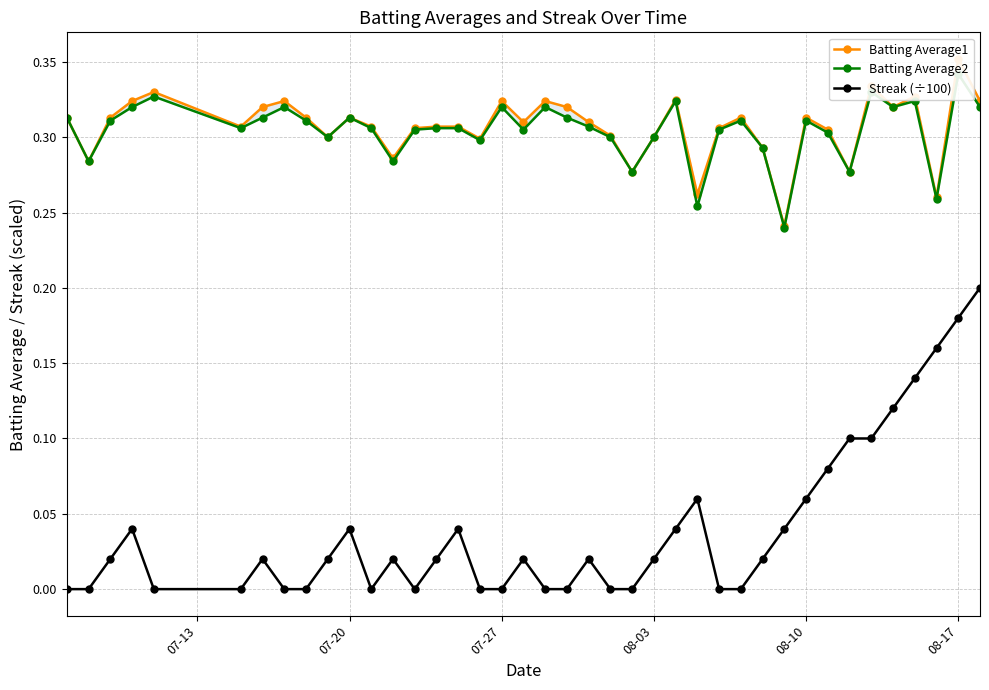

Is this an area chart (filled region under the line)?

No